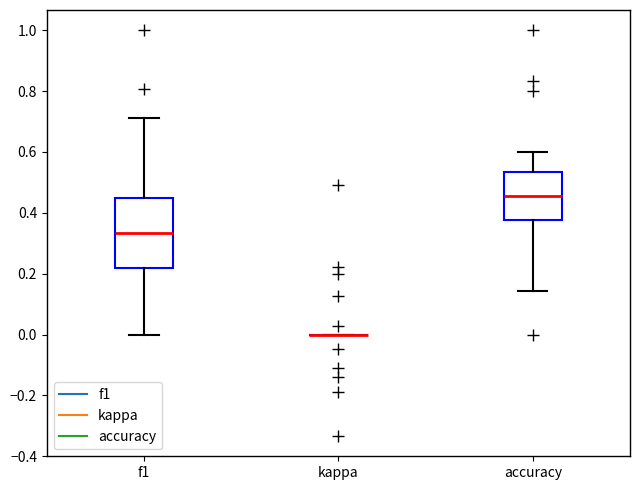

Comparing the boxes themselves (not the whiskers), which one is the tallest?

f1